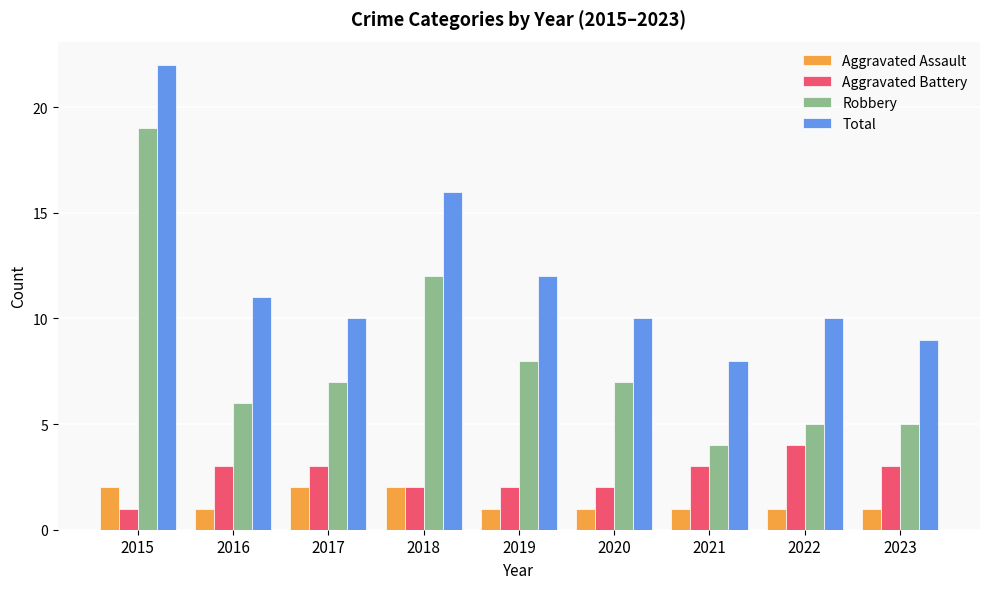

What is the sum of all Robbery values?

73